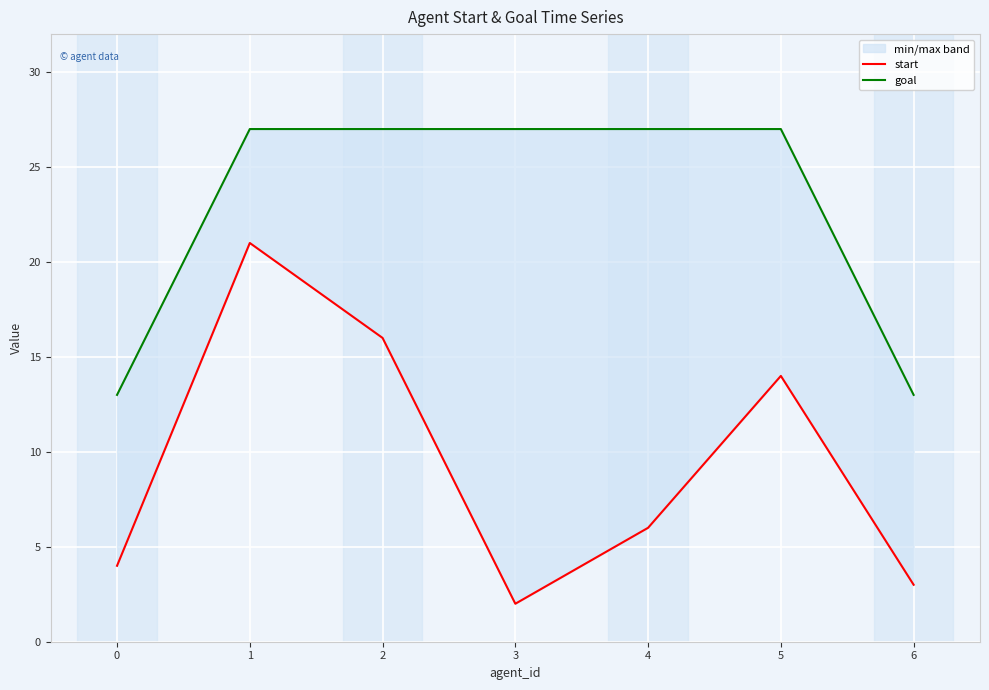

The value of start at 4 is 4. True or false?

False